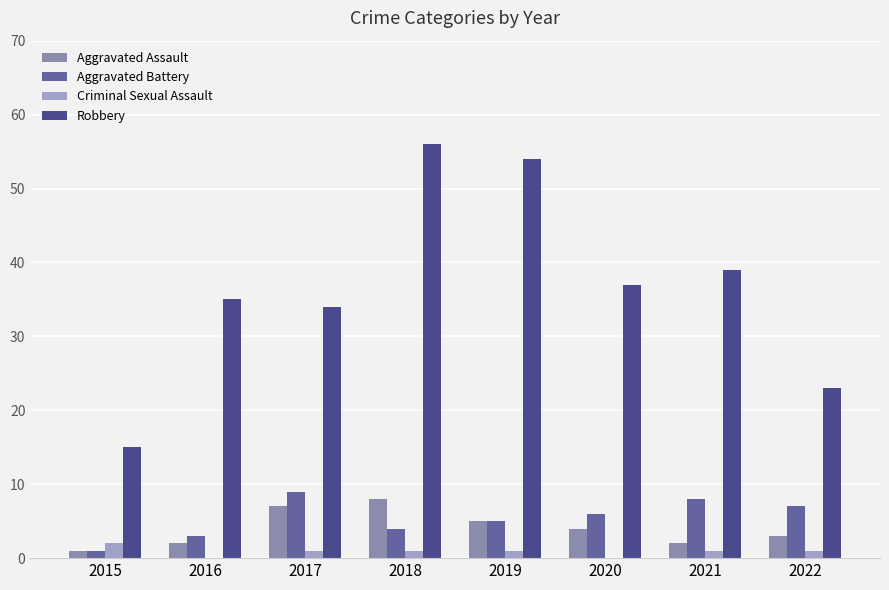

The Criminal Sexual Assault series shows 1 at 2017. True or false?

True